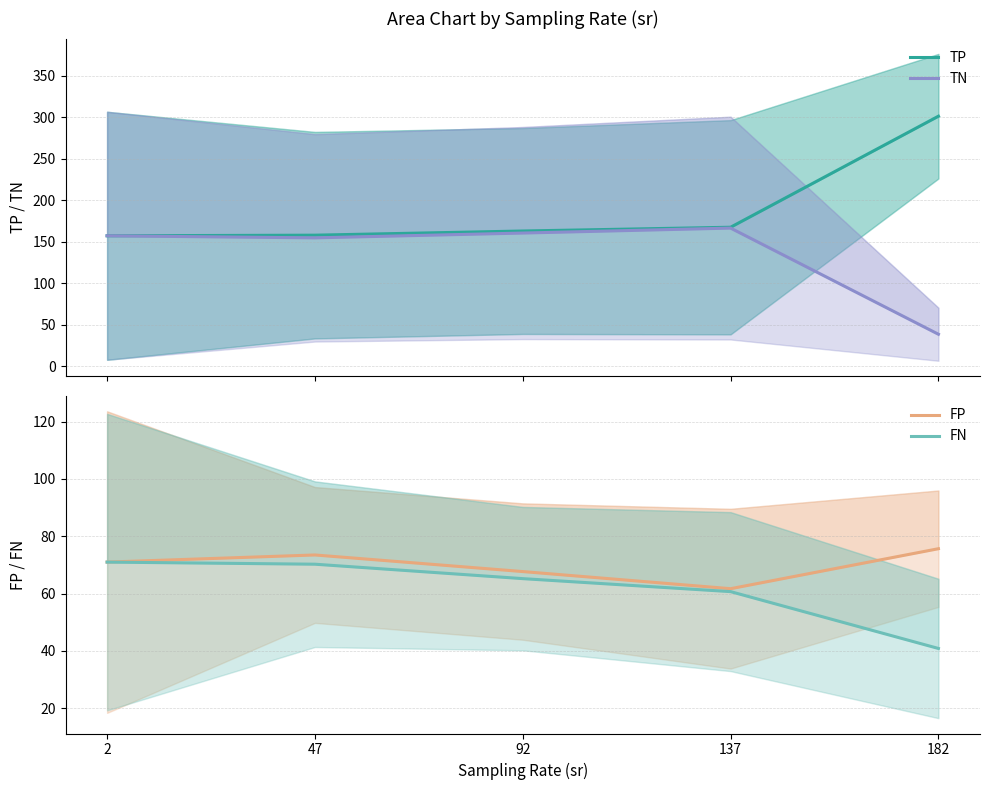

How many lines are shown in the chart?

4